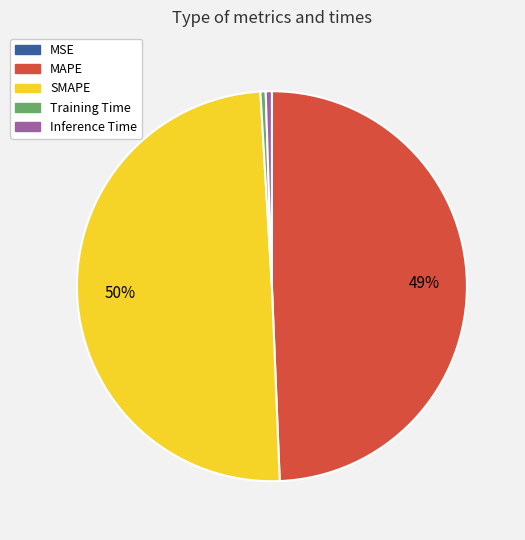

To the nearest percent, what portion does MAPE represent?

49%